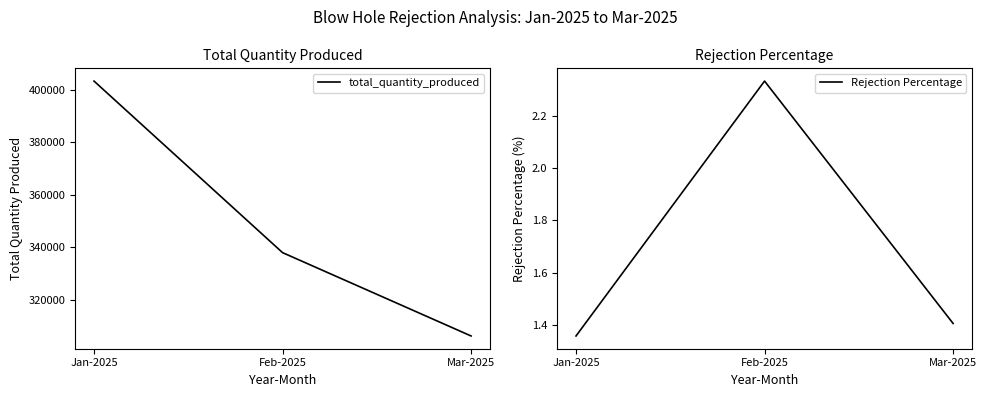

What is the smallest value displayed?

1.4